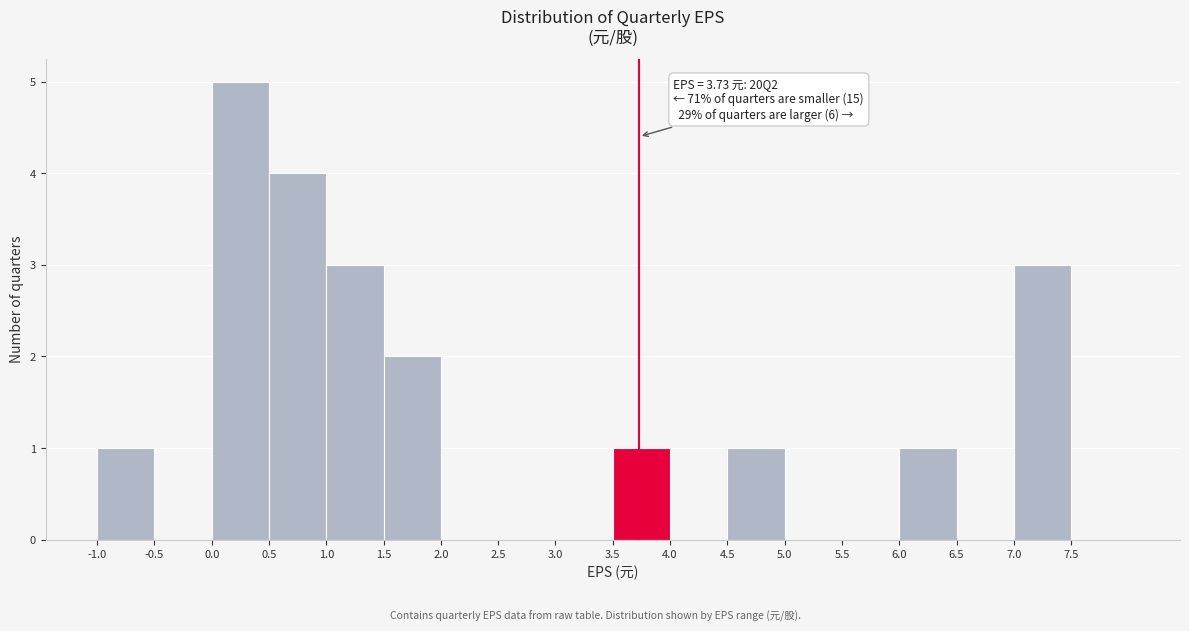

Which range on the x-axis has the tallest bar?

0.0 to 0.5